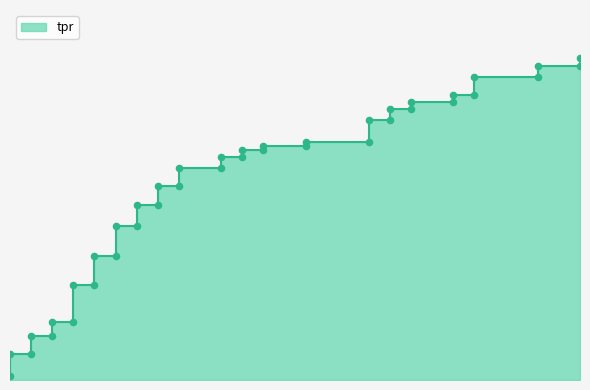

What is the change in value from 0.01204819277108434 to 0.1204819277108434?

+0.3